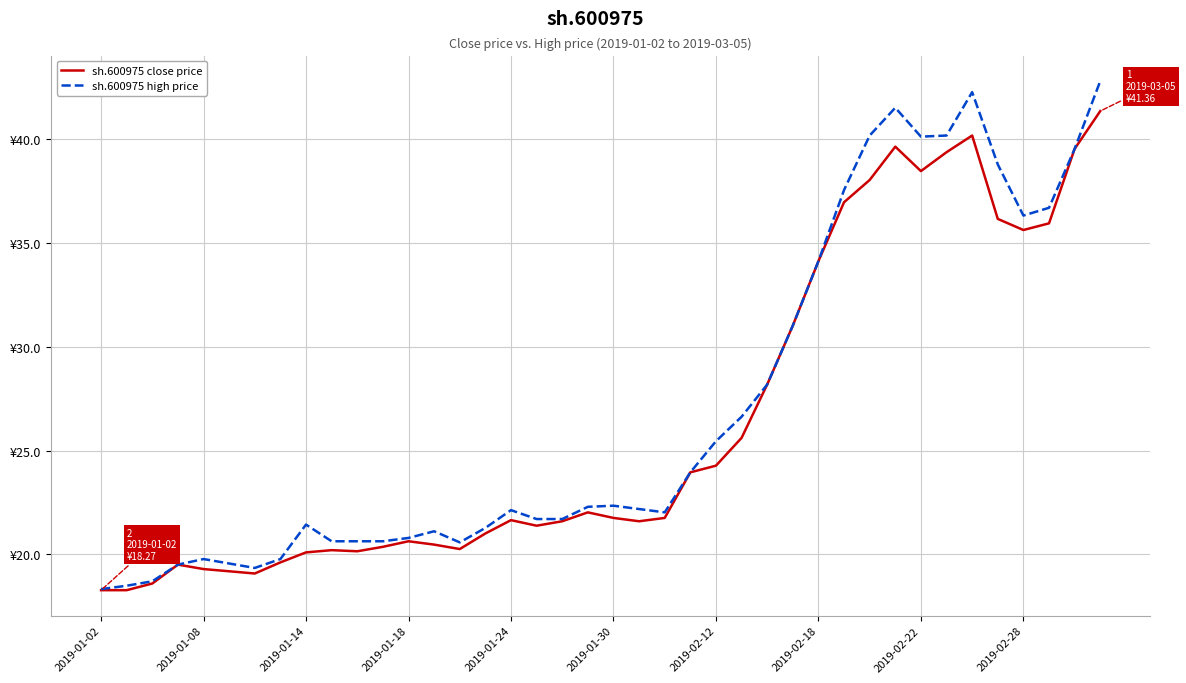

Does the chart have visible grid lines?

Yes